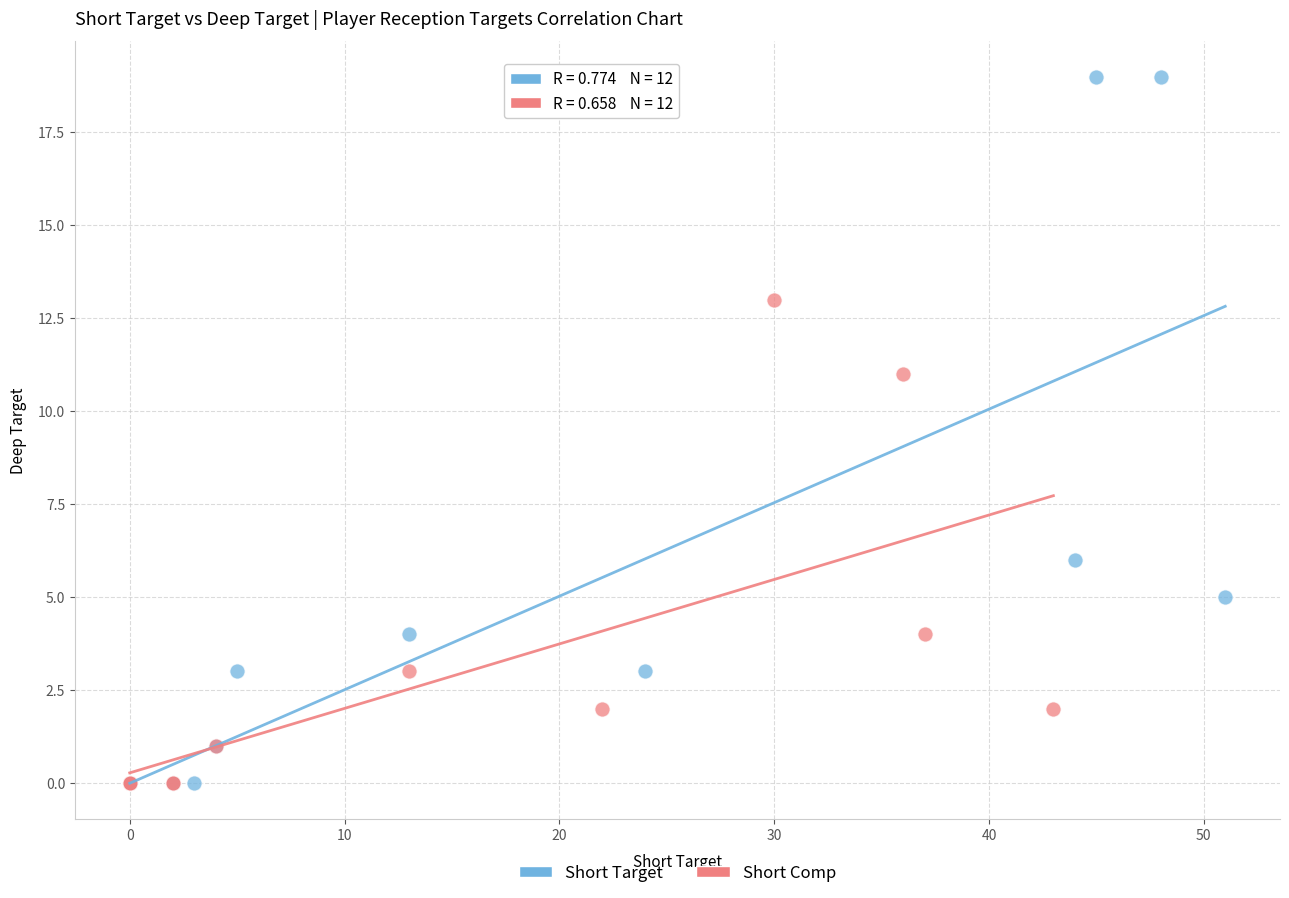

Which series contains the highest Y value?

Short Target